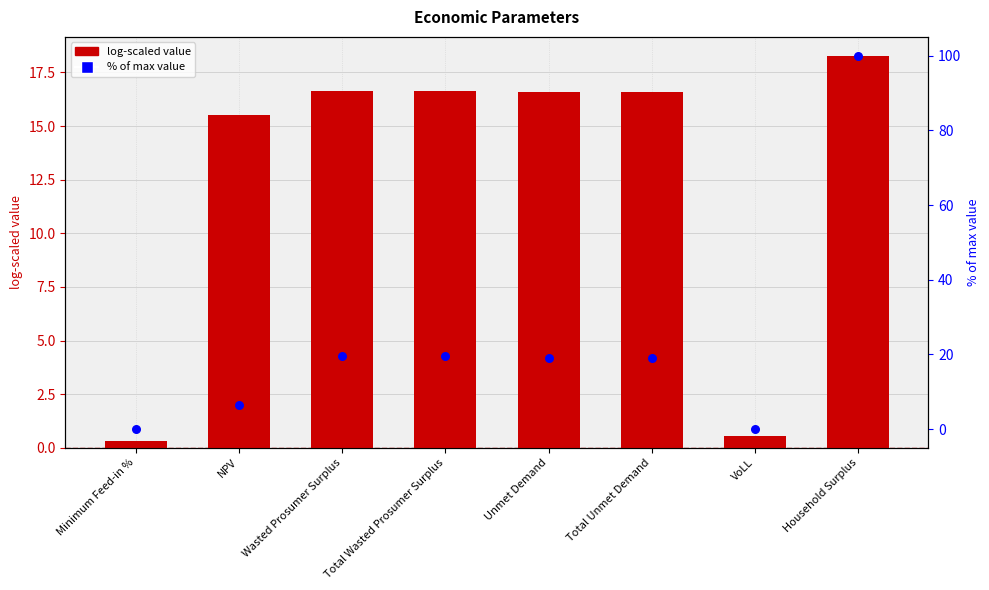

At how many categories does at least one series exceed 89?

1